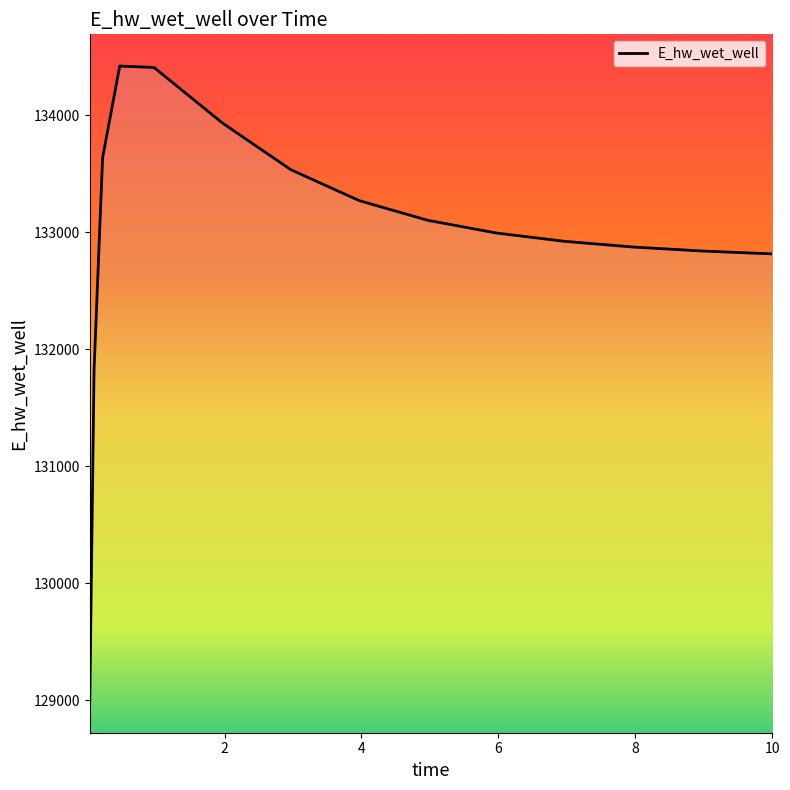

What is the minimum value shown in the chart?

128992.8